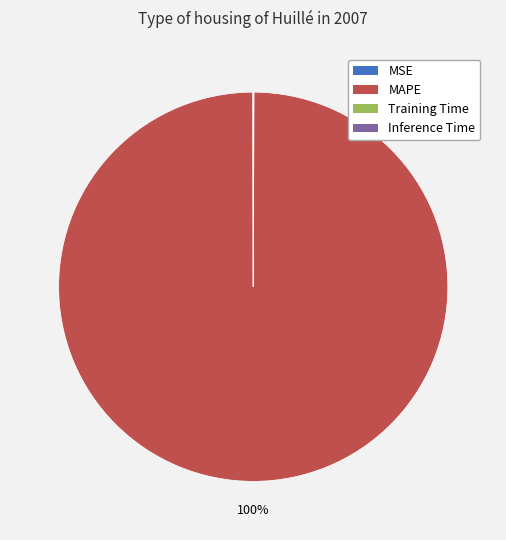

Does MAPE account for over 50% of the chart?

Yes